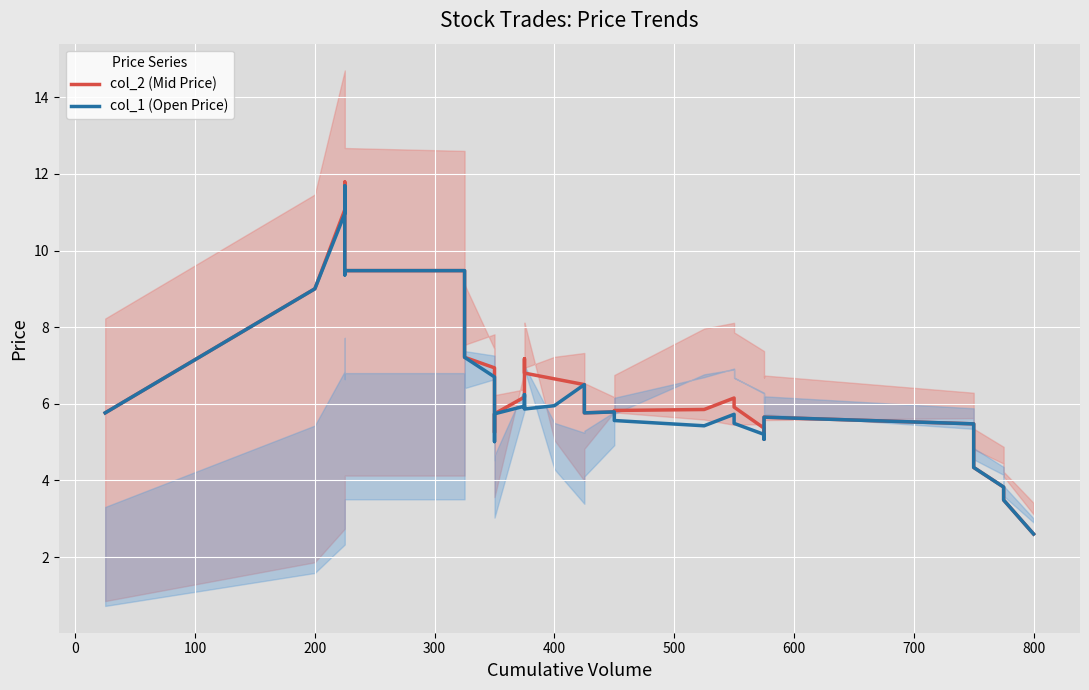

Rank the series by their maximum value, from lowest to highest.

col_1 (Open Price), col_2 (Mid Price)